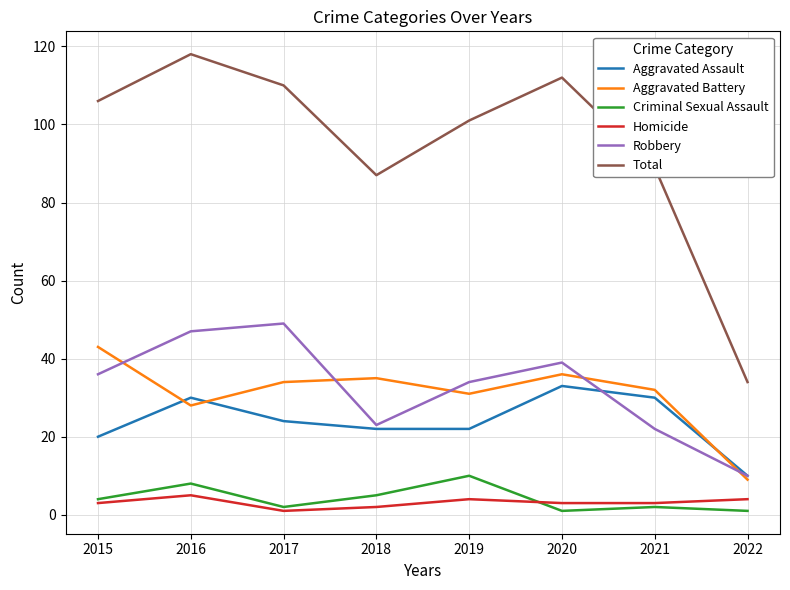

Reading left to right, what are all the values shown in this chart?

Aggravated Assault: 2015=20	2016=30	2017=24	2018=22	2019=22	2020=33	2021=30	2022=10
Aggravated Battery: 2015=43	2016=28	2017=34	2018=35	2019=31	2020=36	2021=32	2022=9
Criminal Sexual Assault: 2015=4	2016=8	2017=2	2018=5	2019=10	2020=1	2021=2	2022=1
Homicide: 2015=3	2016=5	2017=1	2018=2	2019=4	2020=3	2021=3	2022=4
Robbery: 2015=36	2016=47	2017=49	2018=23	2019=34	2020=39	2021=22	2022=10
Total: 2015=106	2016=118	2017=110	2018=87	2019=101	2020=112	2021=89	2022=34